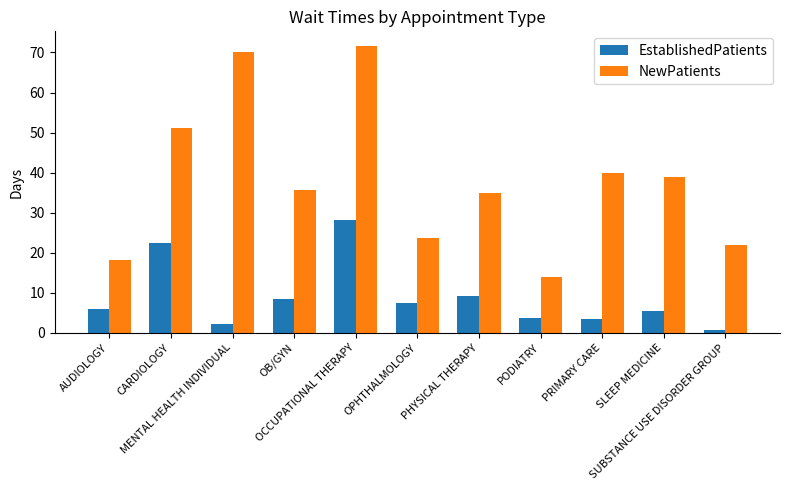

At which label does NewPatients first exceed 35?

CARDIOLOGY